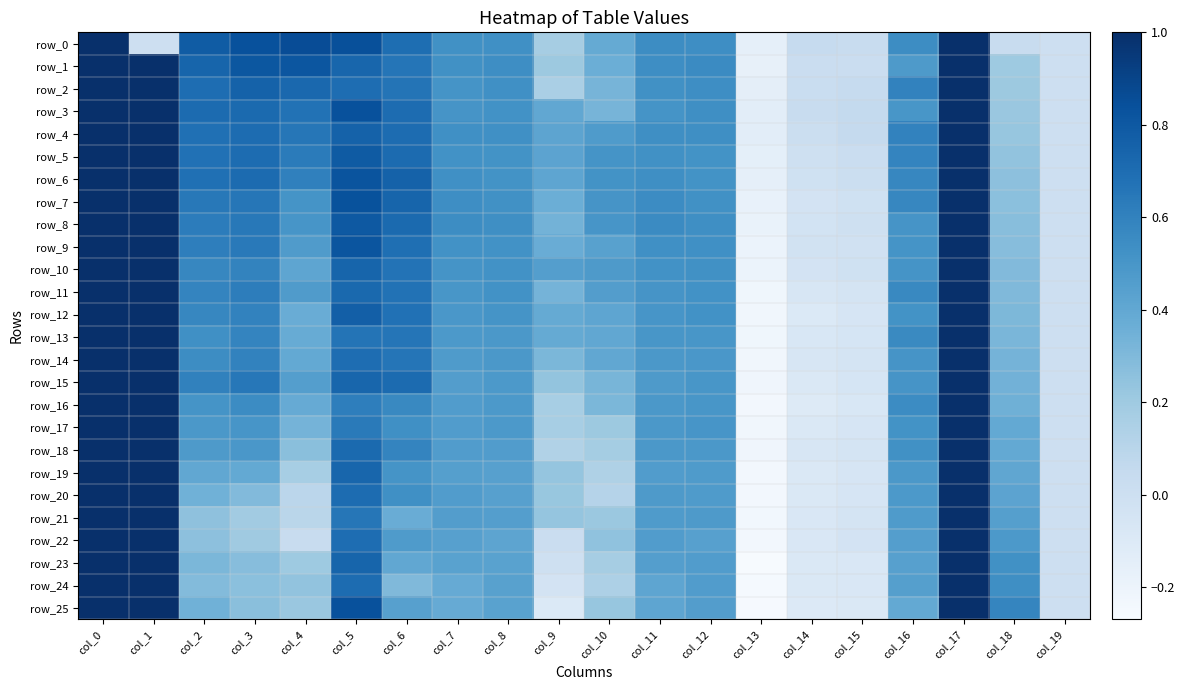

How many values in the row_1 series are below 0?

1